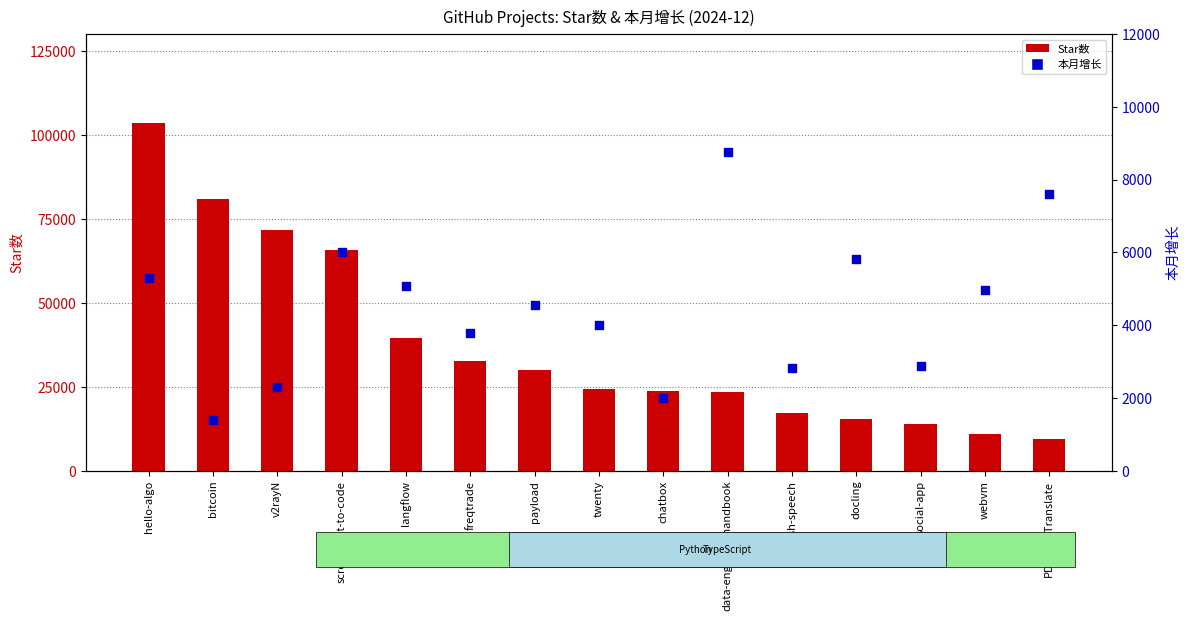

What is the total value across all series at freqtrade?

36455